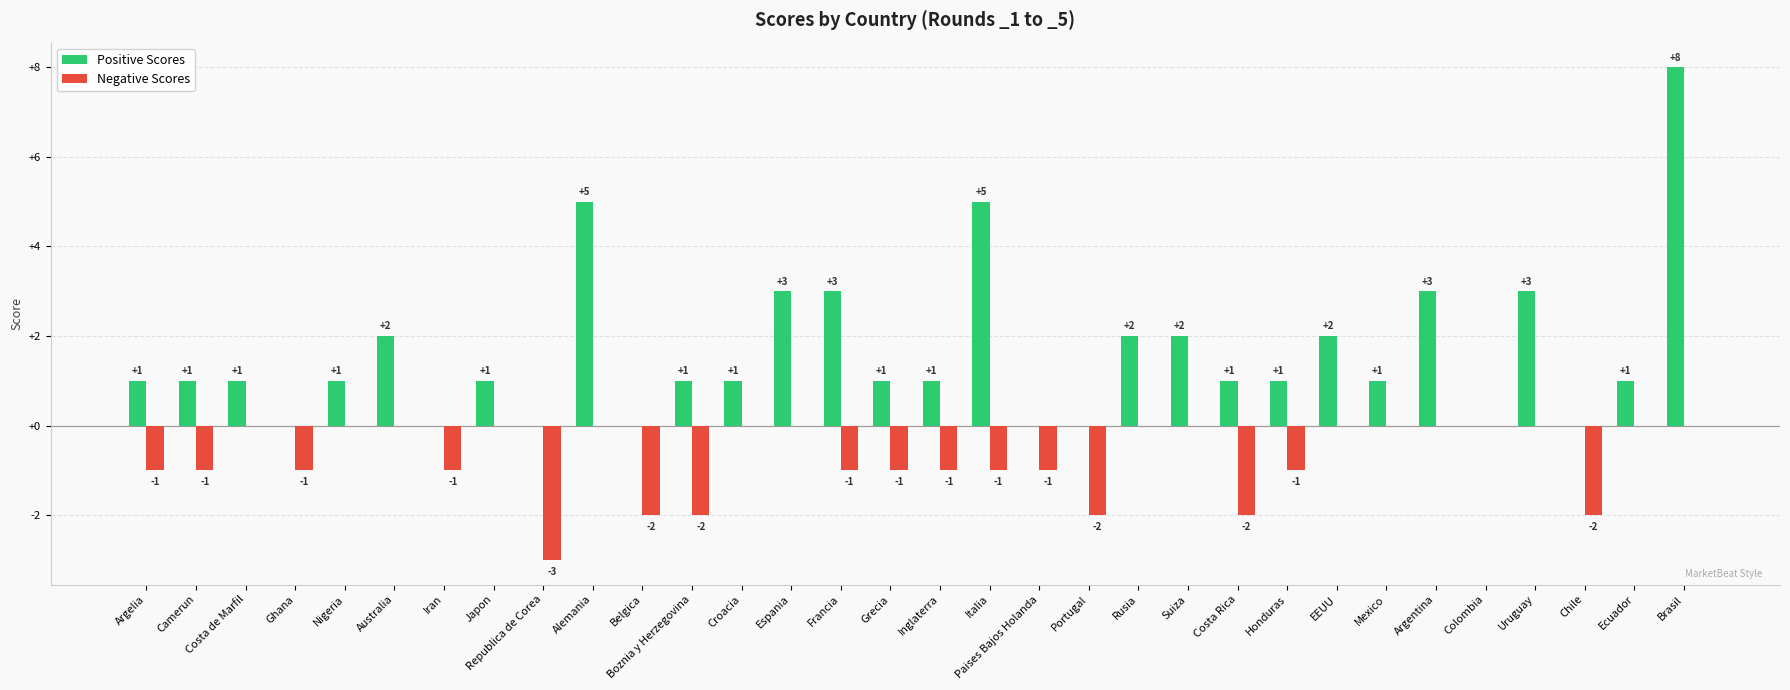

Is it true that Positive Scores equals 5 at Alemania?

True